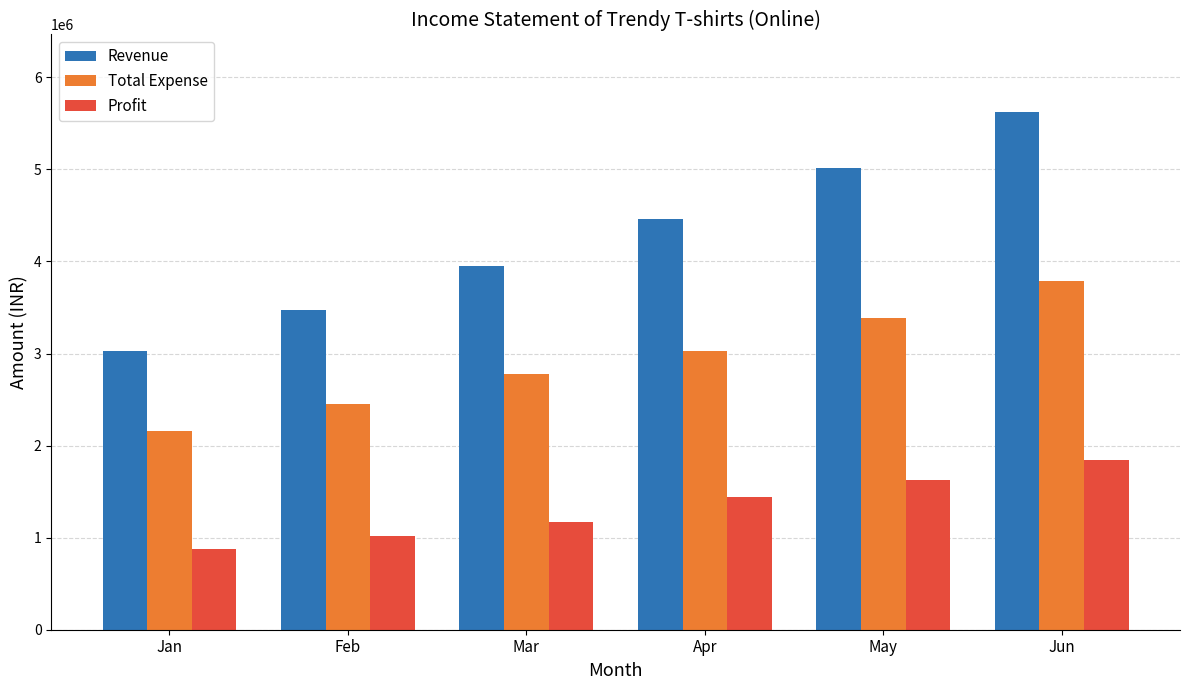

Reading left to right, what are all the values shown in this chart?

Revenue: Jan=3028687.2	Feb=3469223.5	Mar=3946241.8	Apr=4462288.8	May=5020074.8	Jun=5622483.8
Total Expense: Jan=2155318.3	Feb=2454891.8	Mar=2779273.9	Apr=3023096.8	May=3389015.1	Jun=3784206.9
Profit: Jan=873368.9	Feb=1014331.7	Mar=1166967.9	Apr=1439192.0	May=1631059.7	Jun=1838276.9